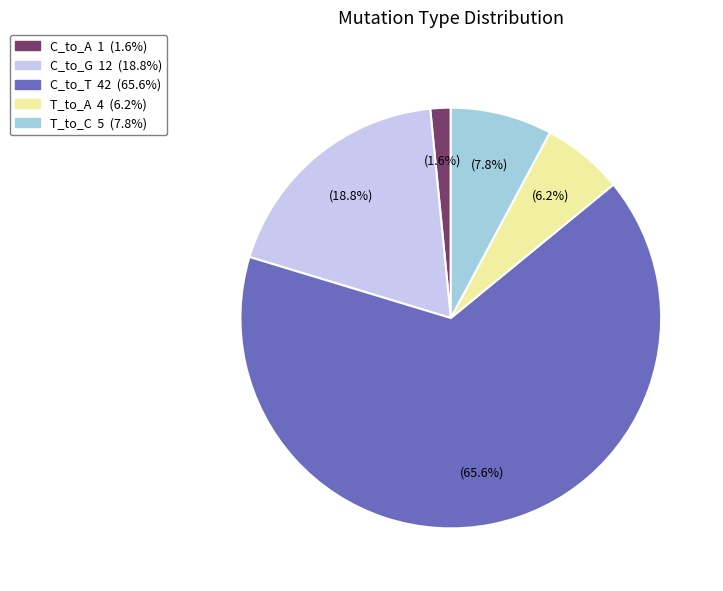

Is there any slice that represents more than half of the pie?

Yes